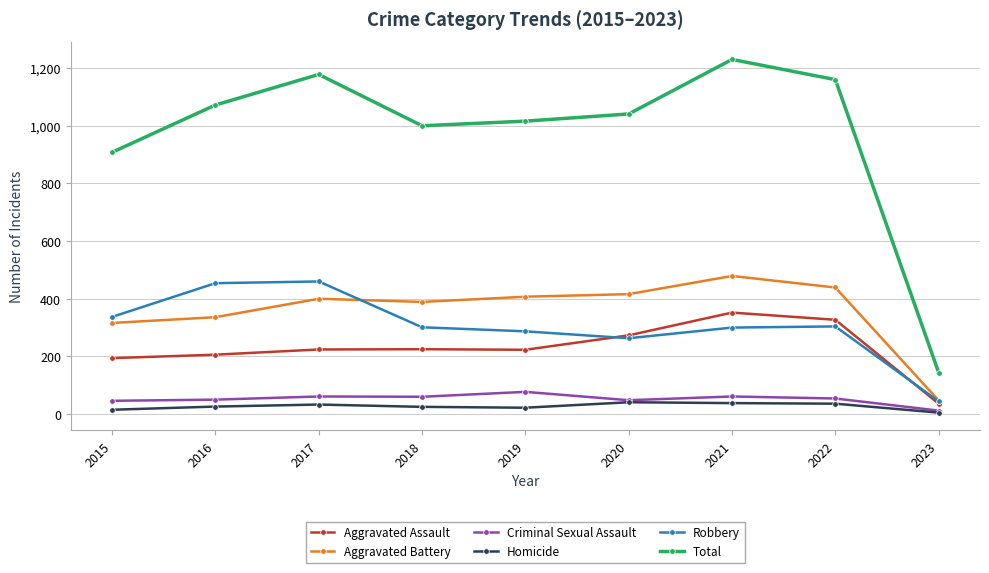

List the series in order of their peak value, lowest first.

Homicide, Criminal Sexual Assault, Aggravated Assault, Robbery, Aggravated Battery, Total